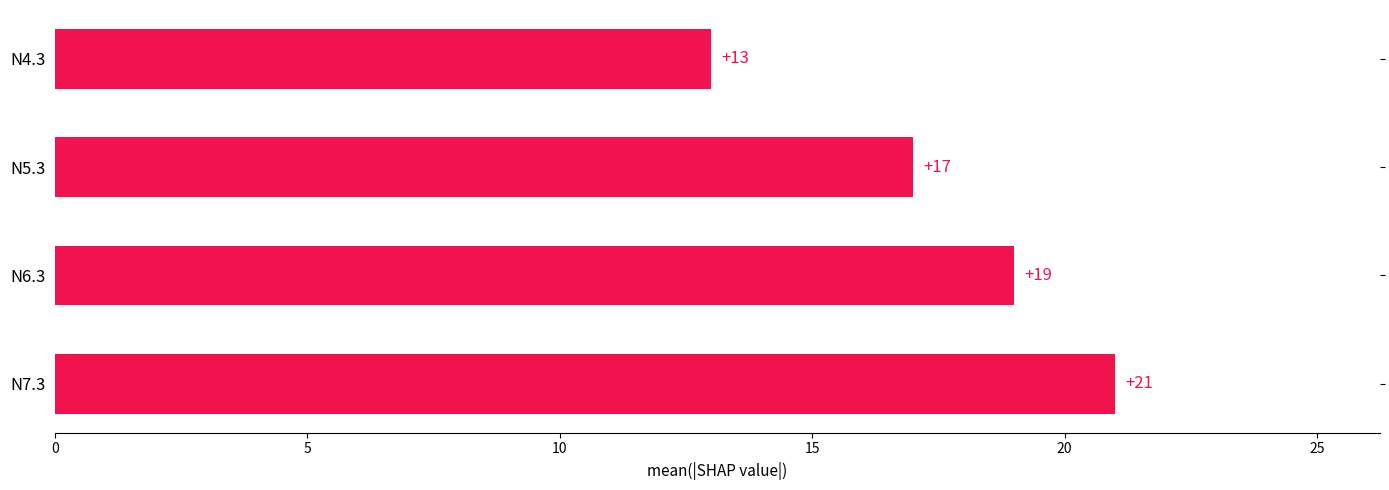

What is the average value?

18